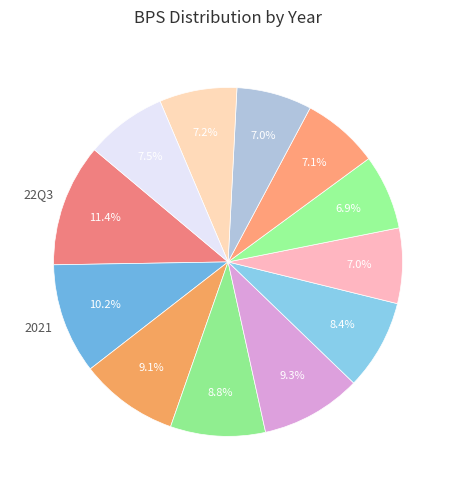

How many segments does this pie chart have?

12